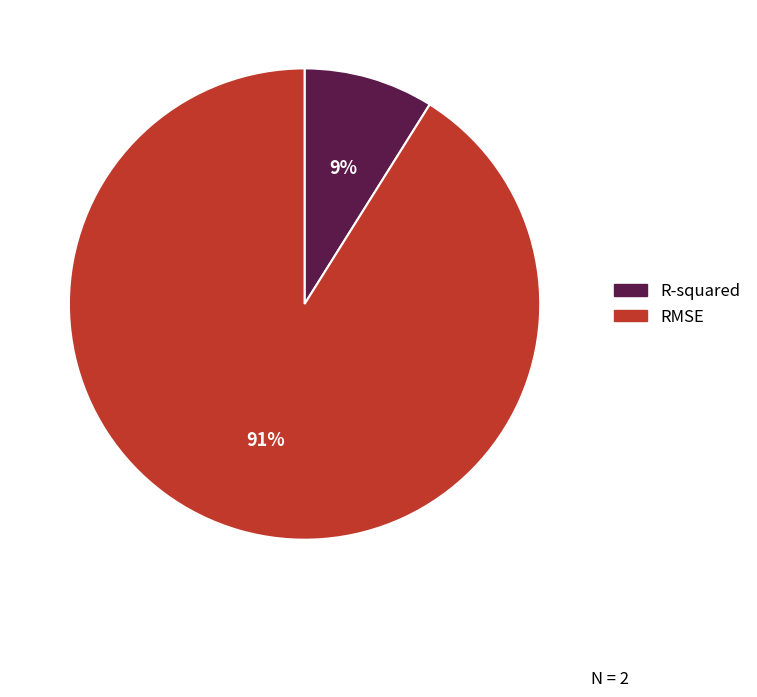

Is the sum of R-squared and RMSE greater than half?

Yes